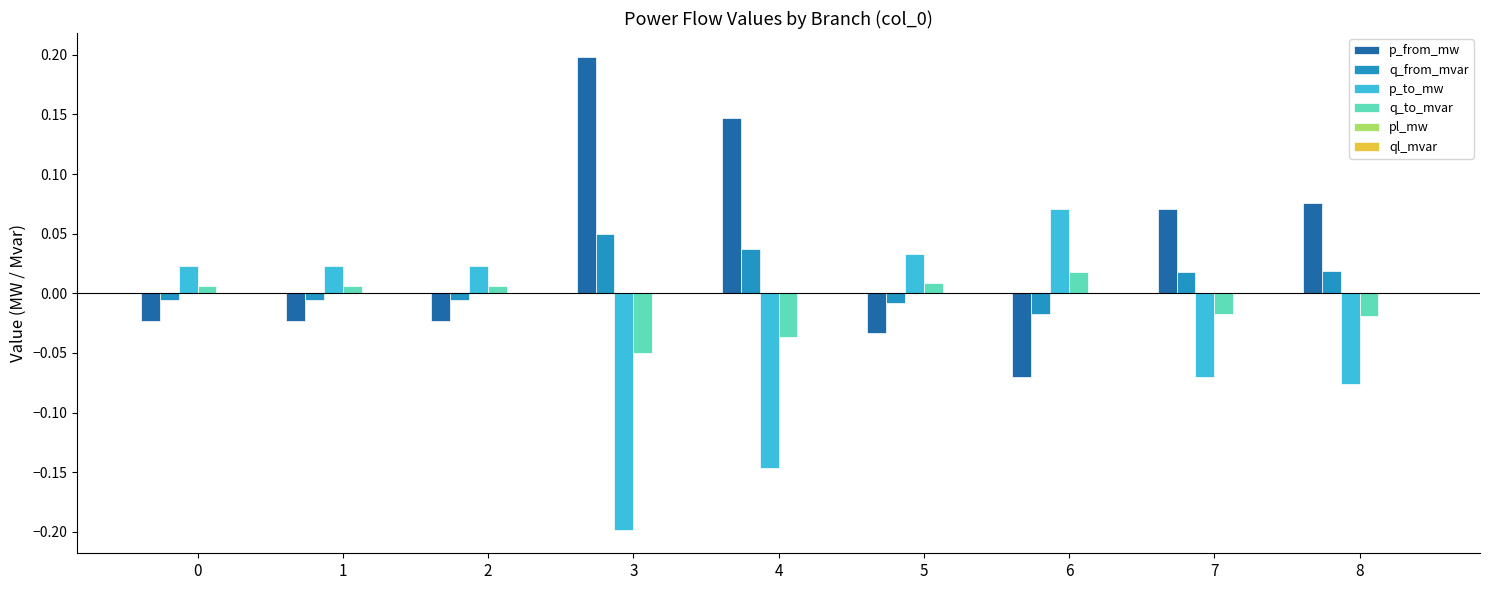

True or false: p_to_mw has a value of -0.1 at 3.

False